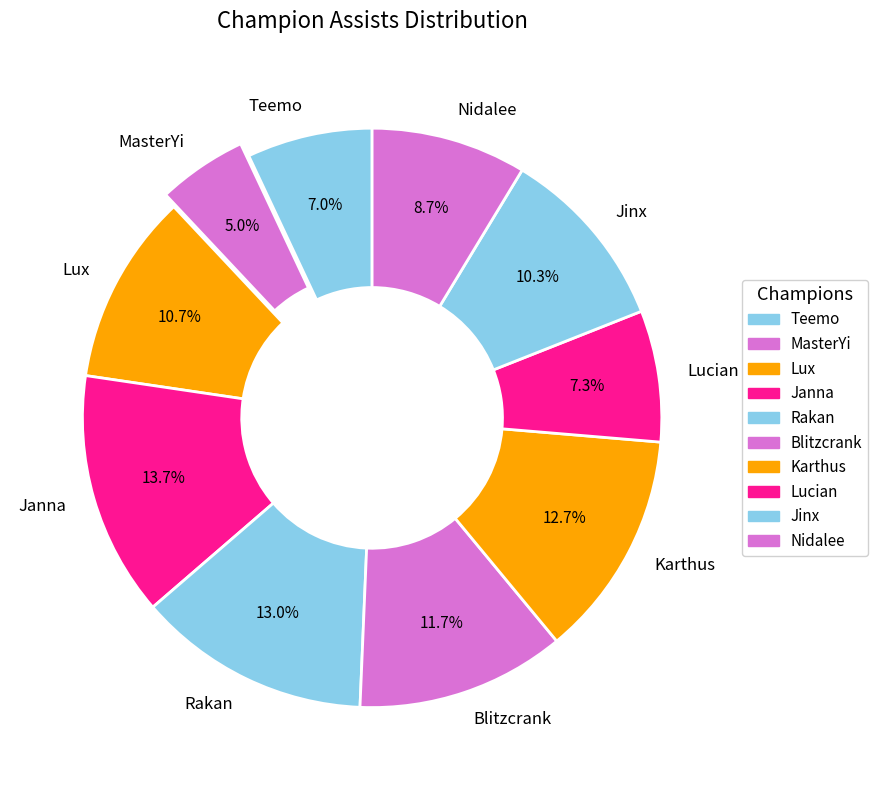

Which category has the biggest portion of the pie?

Janna